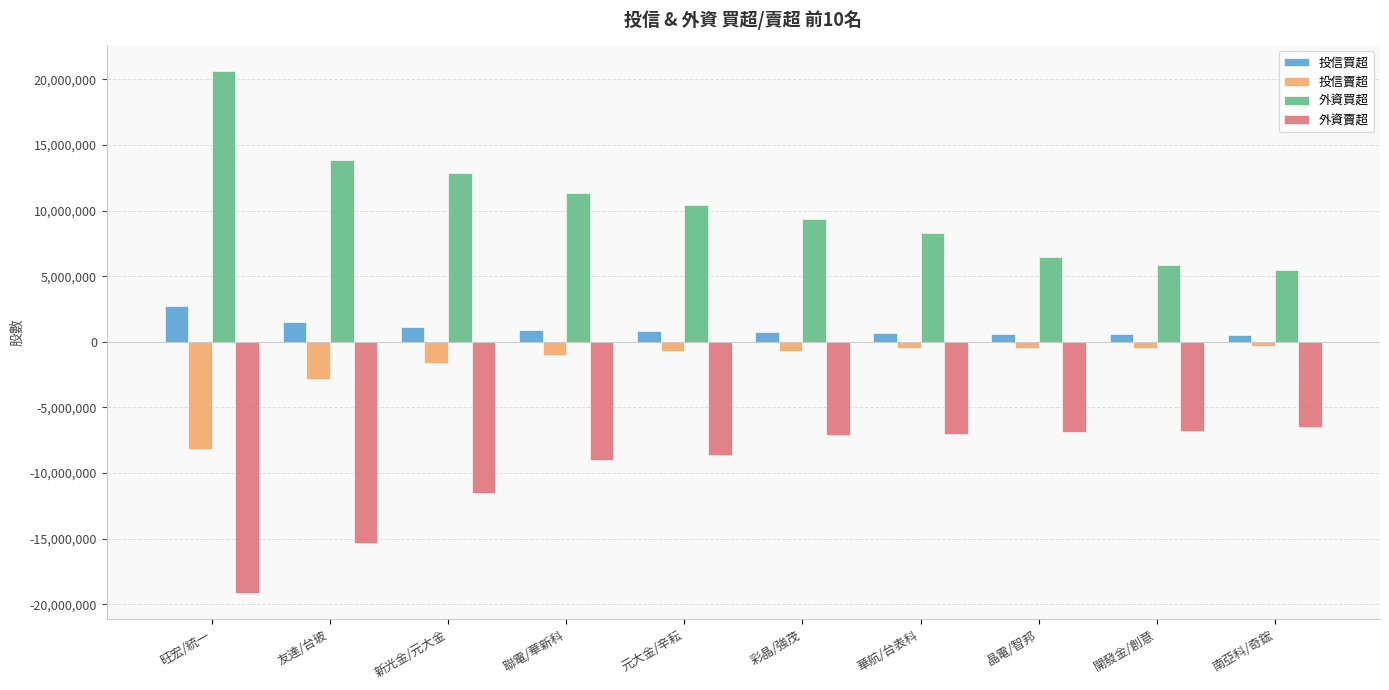

What is the spread (max minus min) of values at 旺宏/統一?

39742769